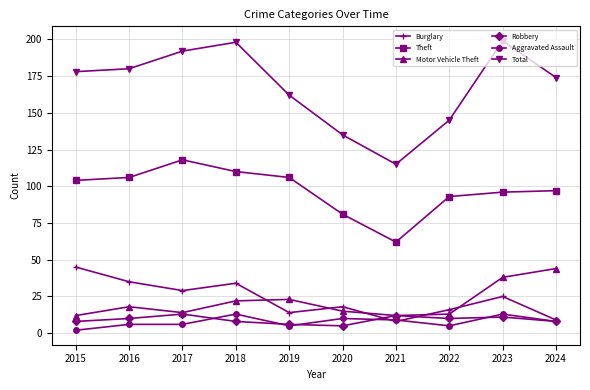

What is the minimum value shown in the chart?

2